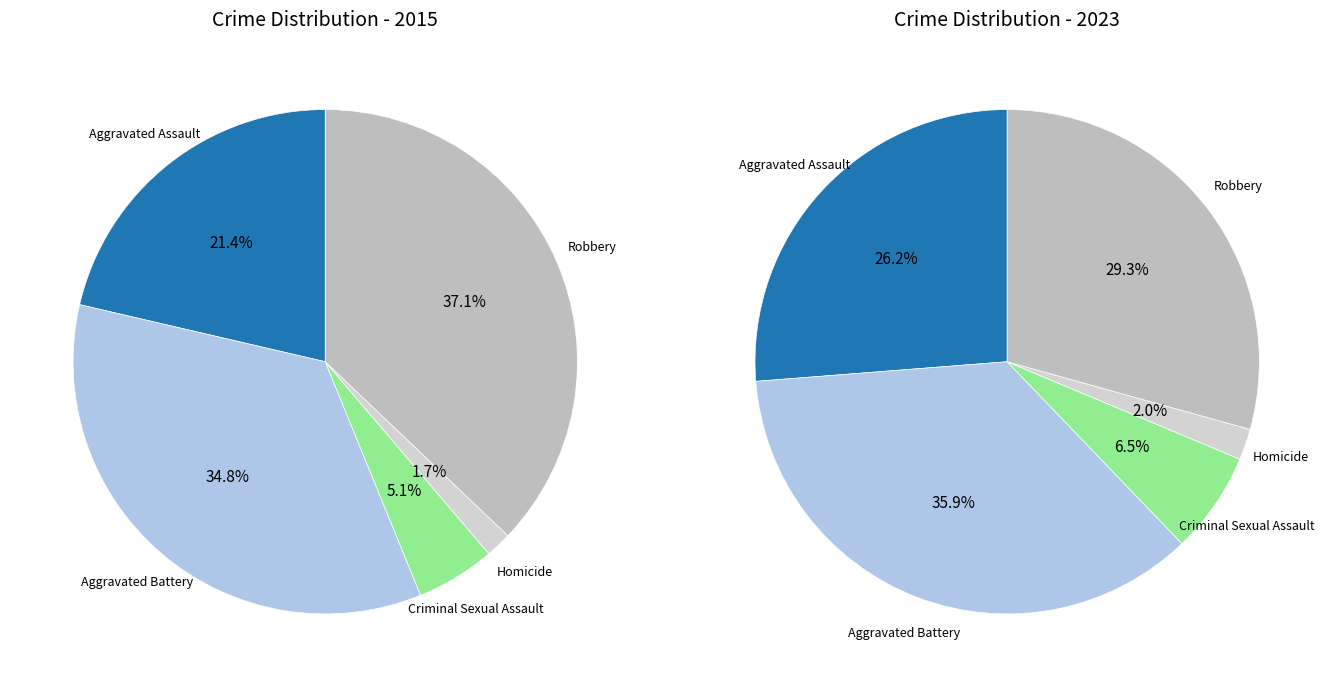

Does Criminal Sexual Assault represent more than half of the total?

No